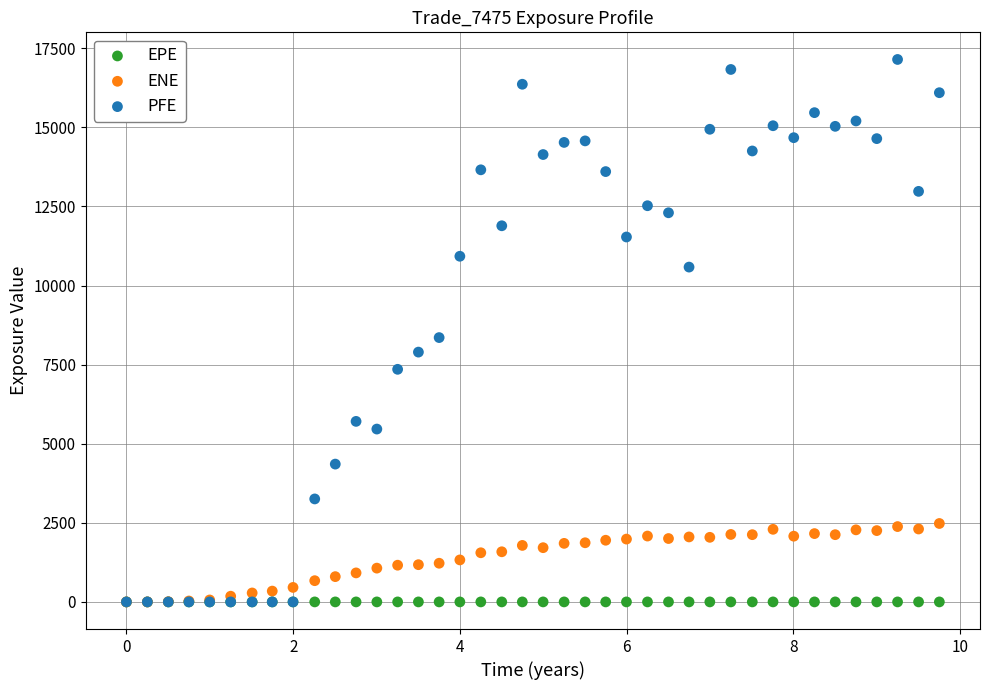

Across all series, what Y value is closest to 8573?

8355.7